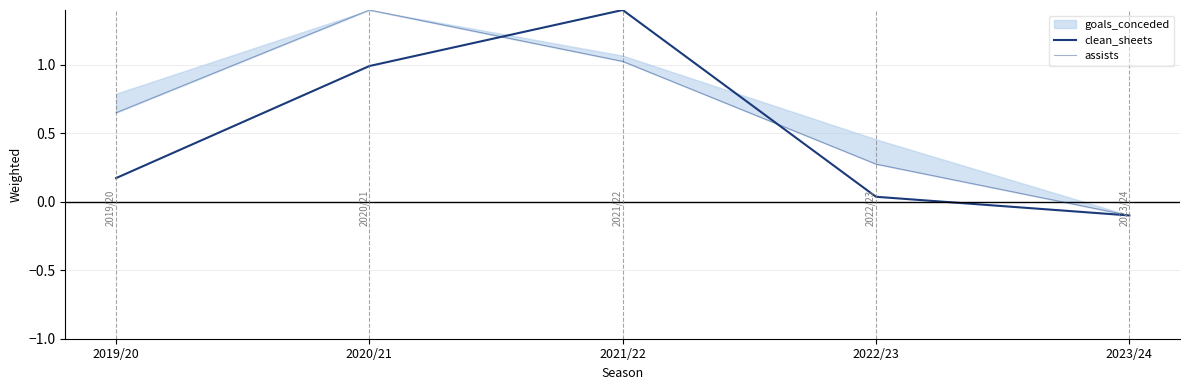

What is the difference between the maximum and second lowest values in the clean_sheets series?

1.4